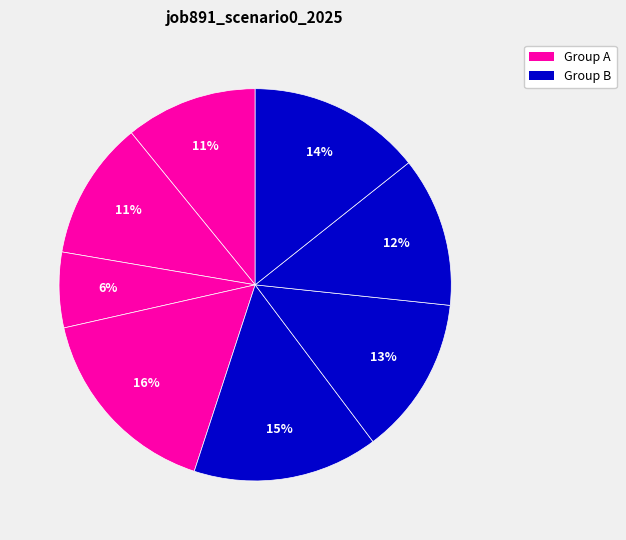

How many slices are in this pie chart?

8